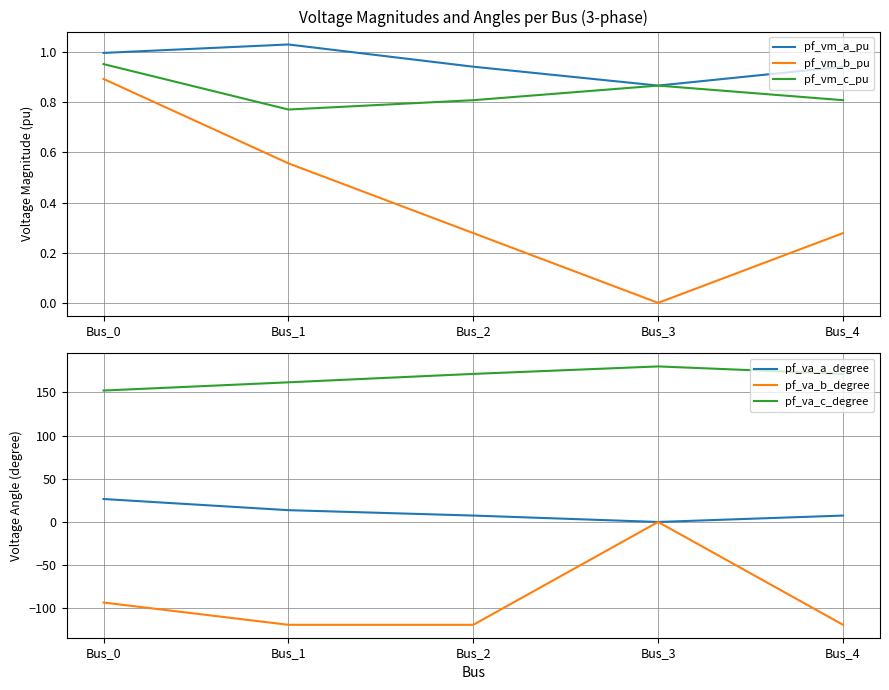

At which category does the chart reach its minimum across all series?

Bus_1